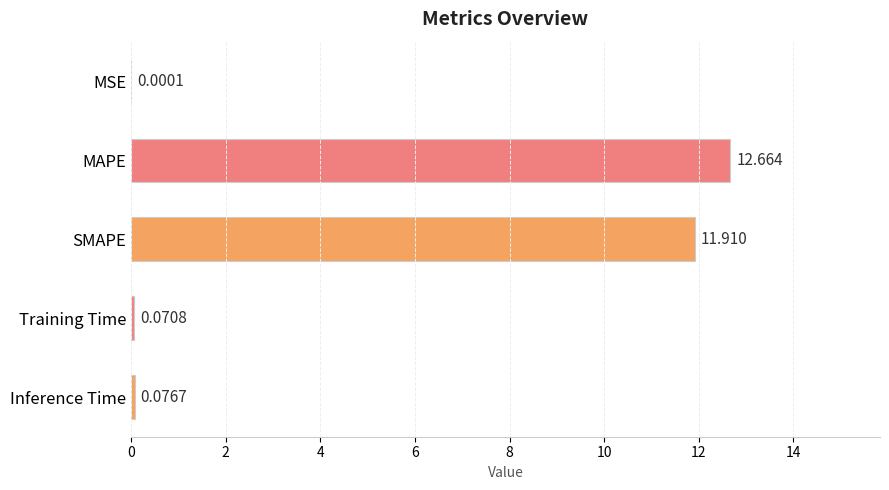

Where is the data nearest to the value 6?

SMAPE